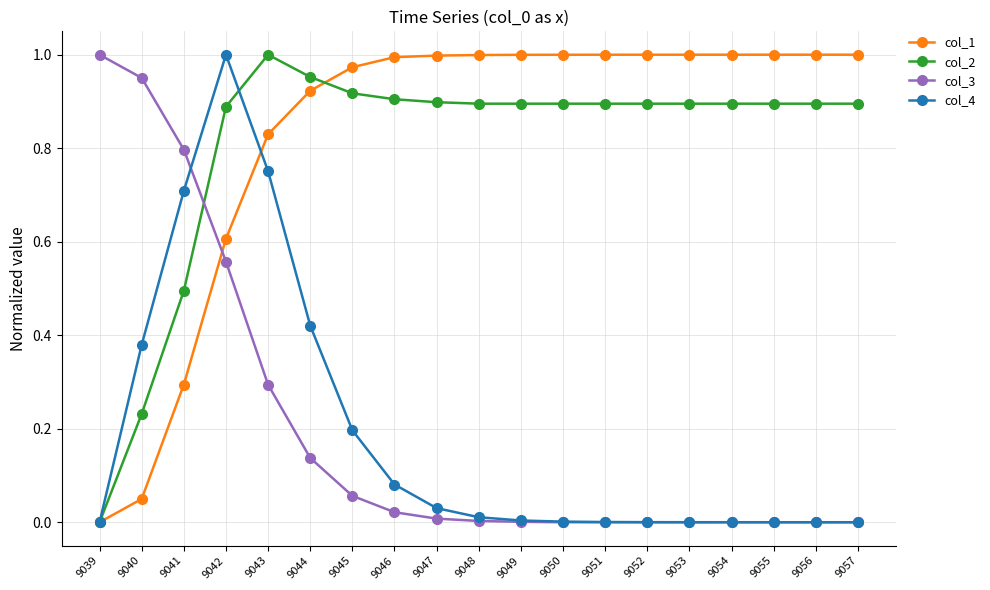

At which category does col_2 reach its first local peak?

9043